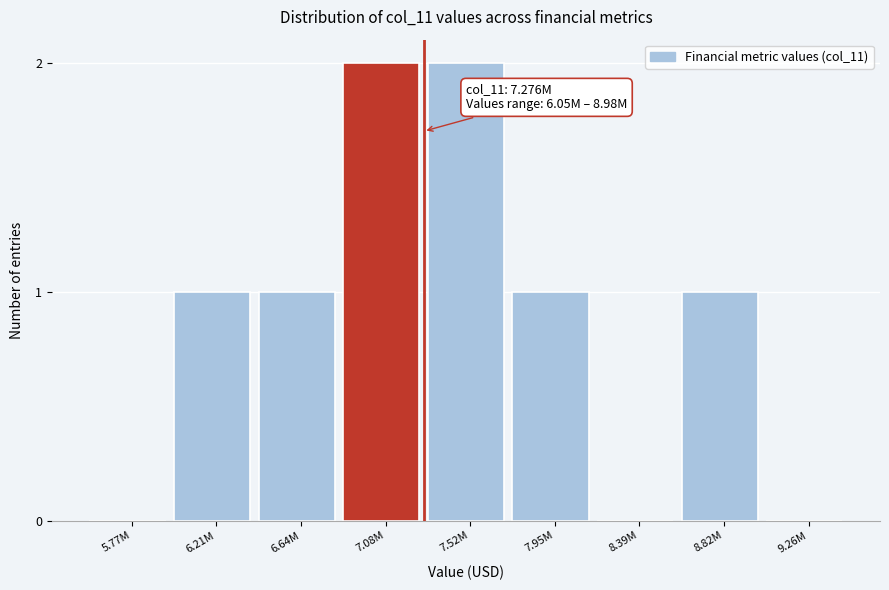

Reading right to left, what are all the values shown in this chart?

9.26M=0	8.82M=1	8.39M=0	7.95M=1	7.52M=2	7.08M=2	6.64M=1	6.21M=1	5.77M=0